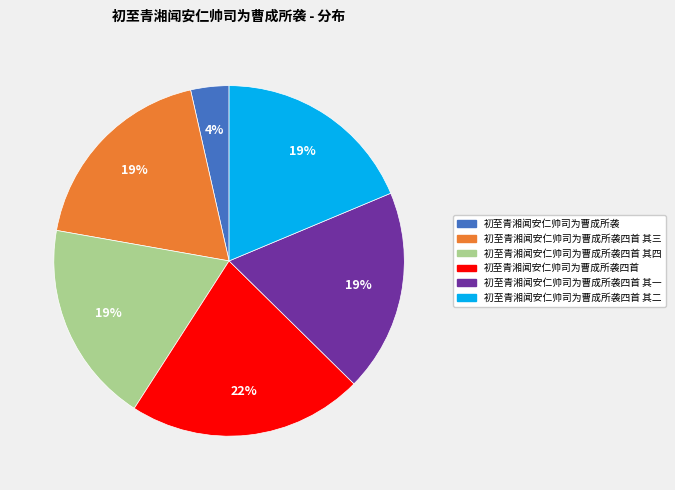

Is there a majority slice in this chart?

No